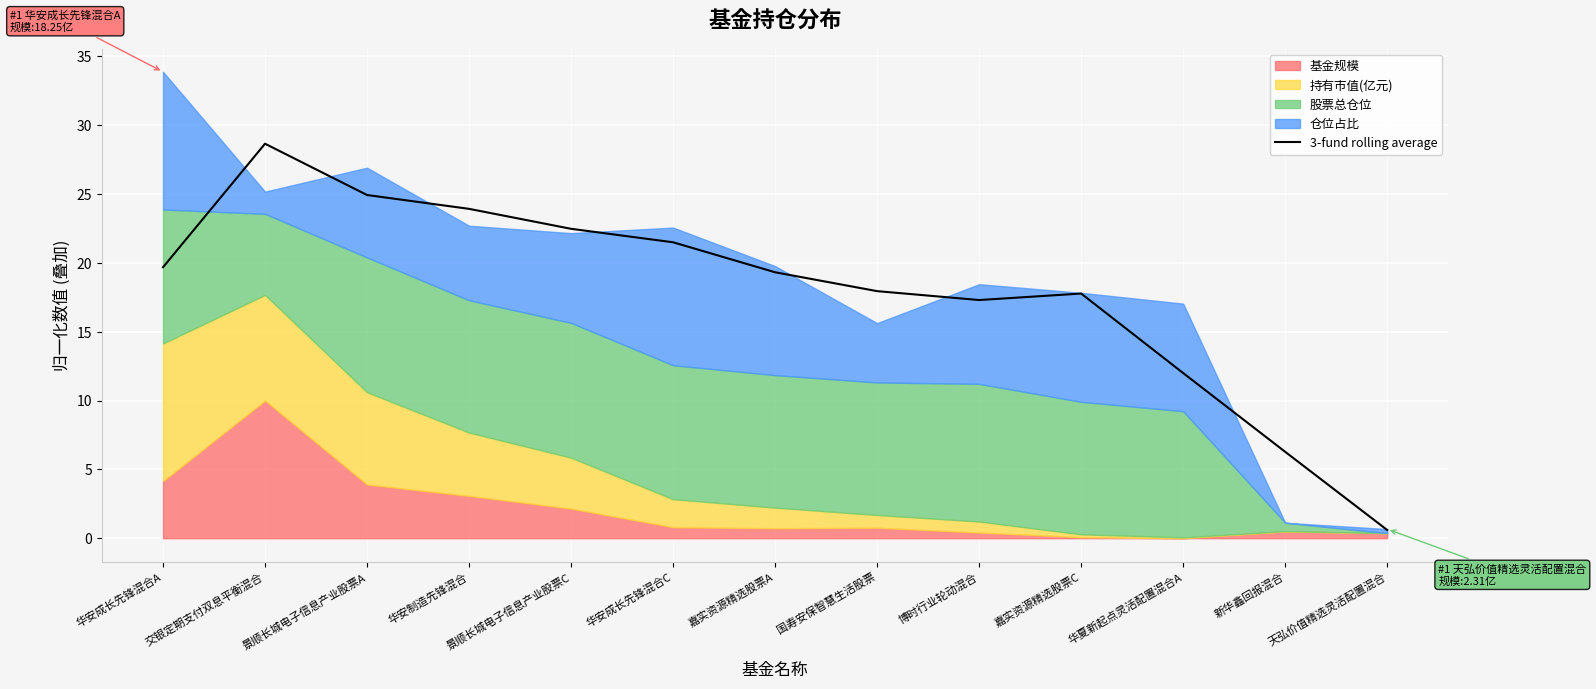

Which label corresponds to the smallest value in the chart?

天弘价值精选灵活配置混合